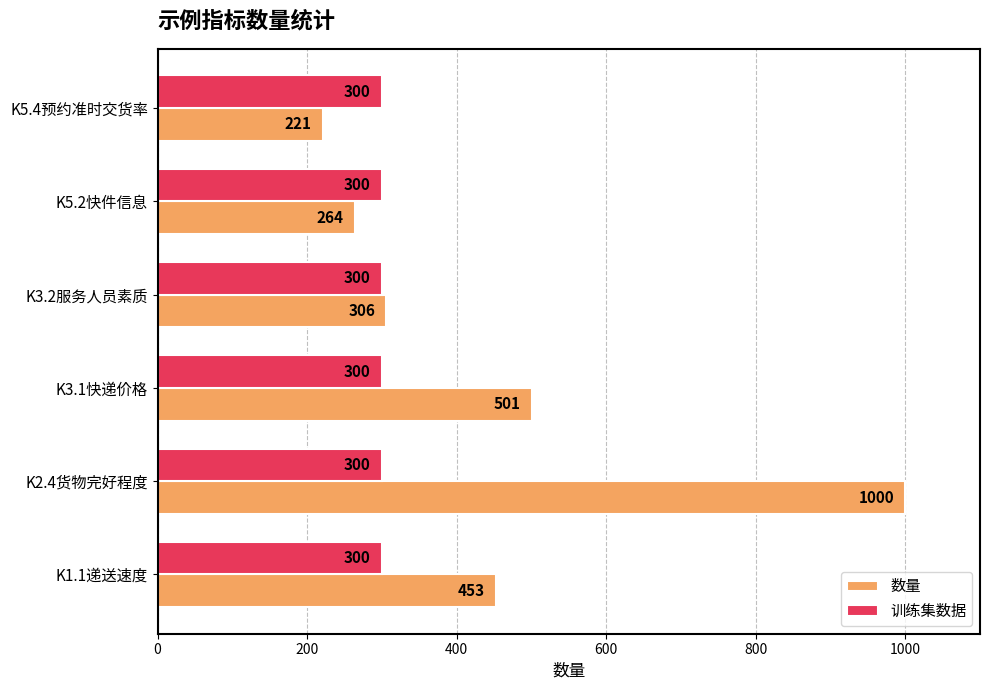

True or false: 数量 has a value of 306 at K3.2服务人员素质.

True